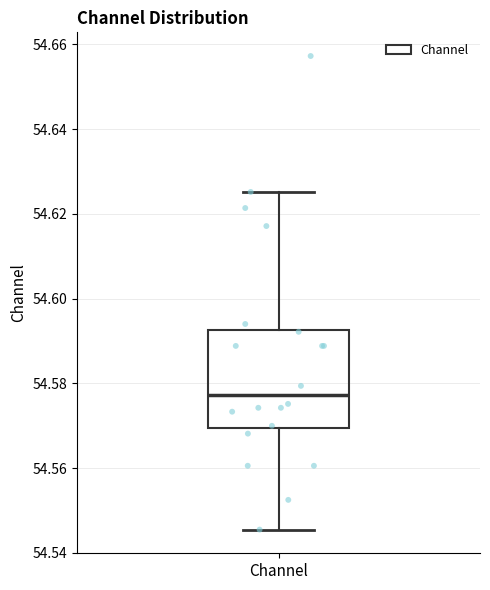

Read this box plot against the y-axis: the position of the median line, the range covered by the box, and the ends of both whiskers. The values are not printed on the chart, so give them approximately, as read against the axis.

median 54.578, box 54.570 to 54.592, whiskers 54.546 to 54.626